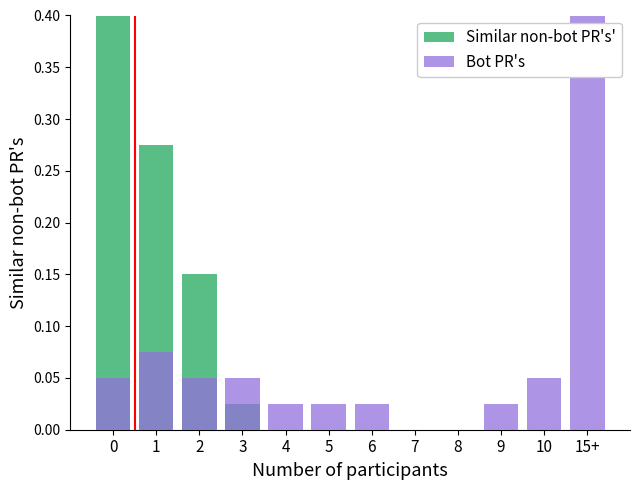

What is the label of the 10th bar from the left?

9